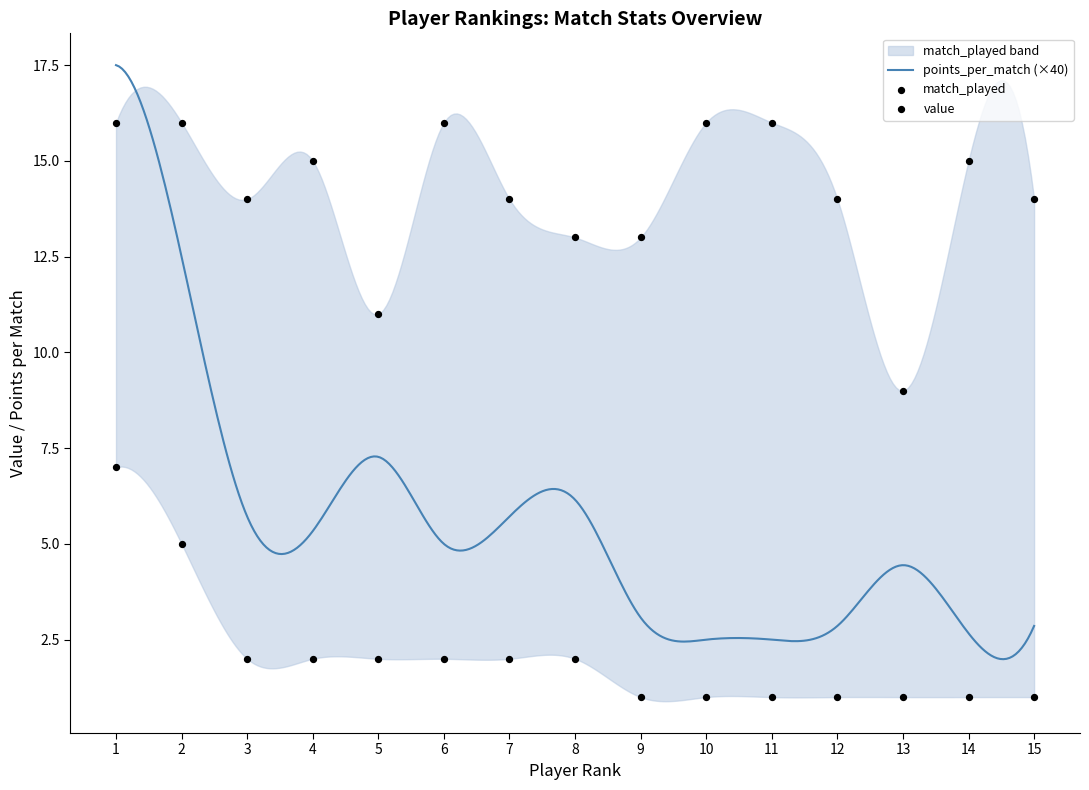

Which series has the largest Y range (max minus min)?

match_played